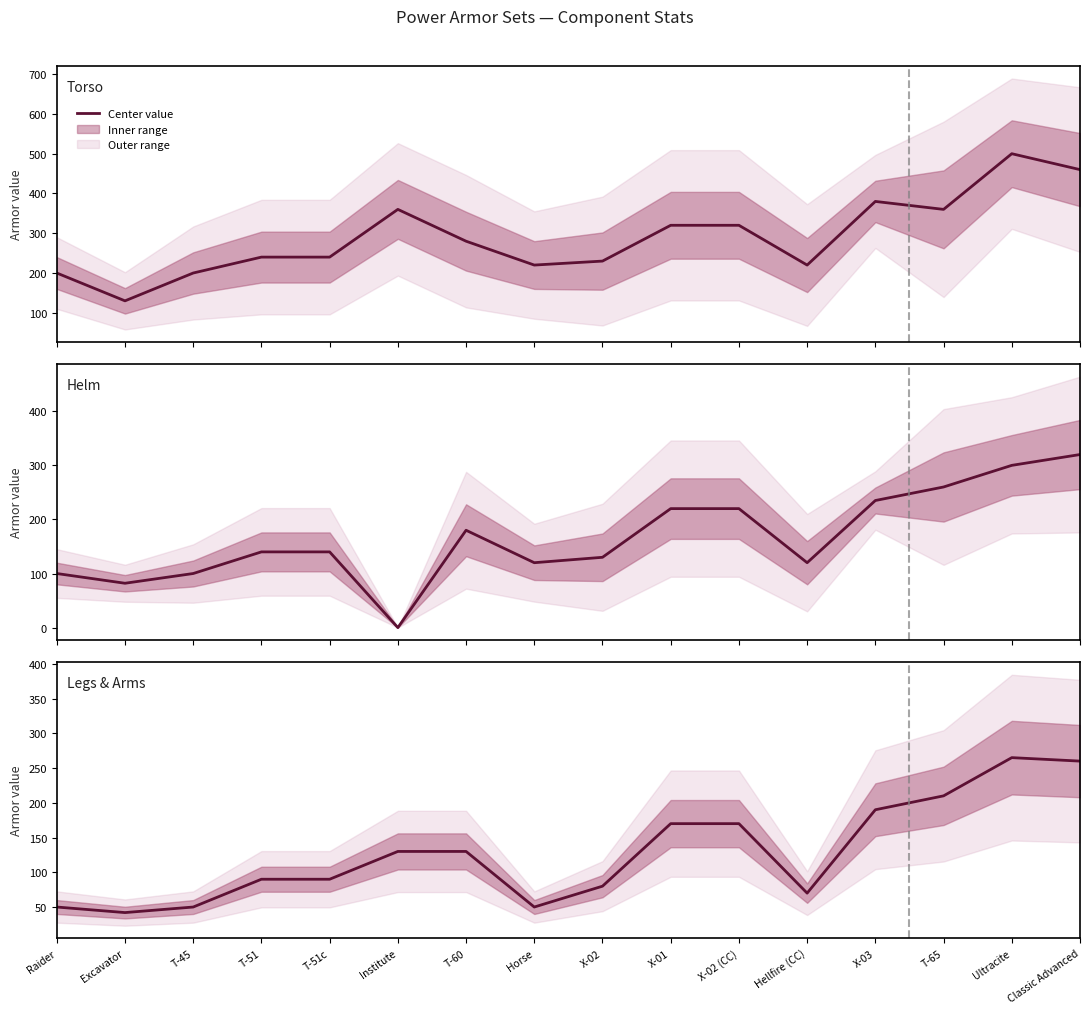

How many times do Legs & Arms and Helm cross each other?

2